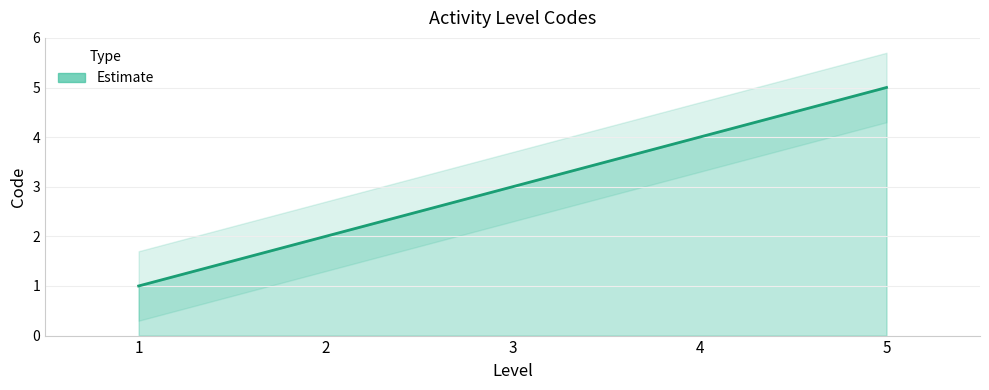

True or false: there are more than 2 points higher than both neighbors.

False